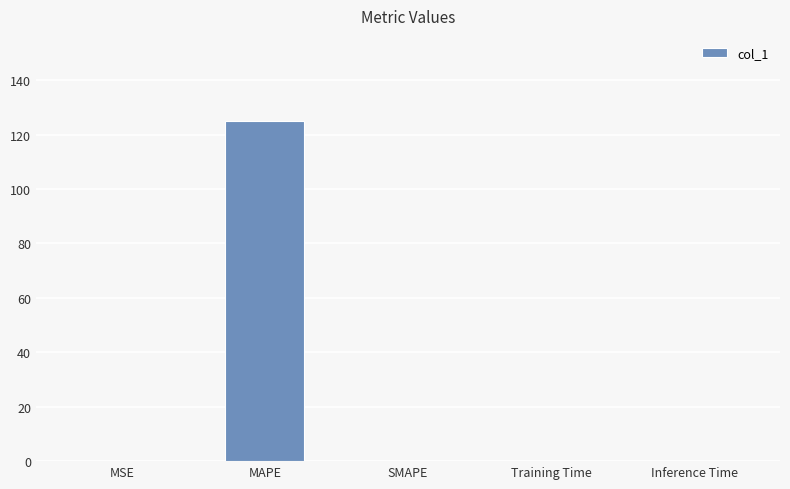

How many data points does each series have?

5